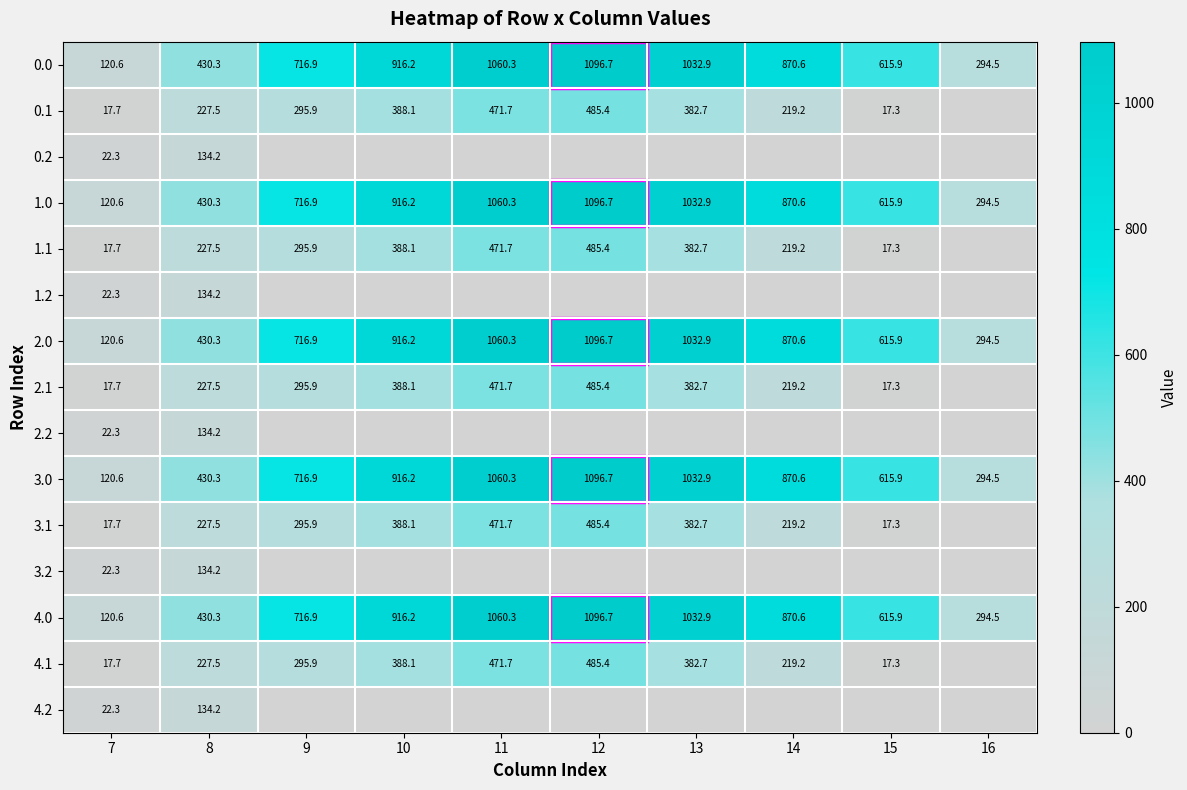

Which label corresponds to the smallest value in the chart?

16